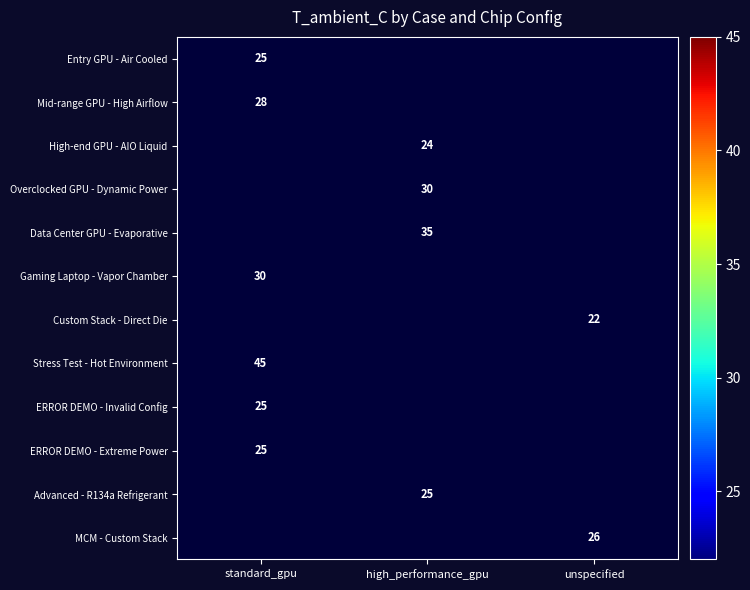

The value of ERROR DEMO - Extreme Power at standard_gpu is 8. True or false?

False